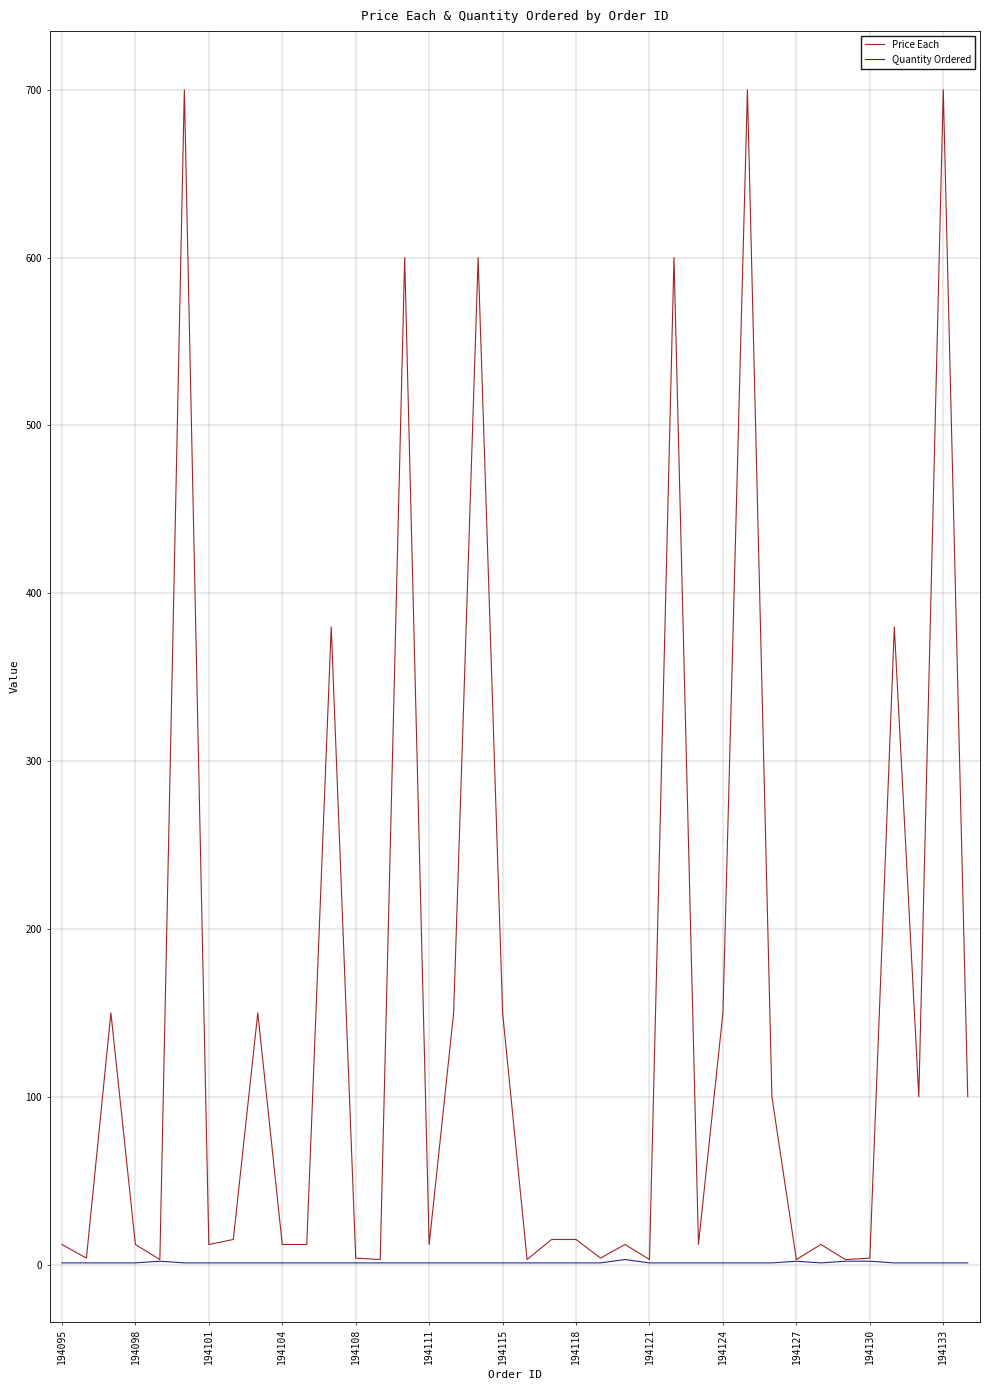

True or false: Price Each has more than 0 points higher than both neighbors.

True